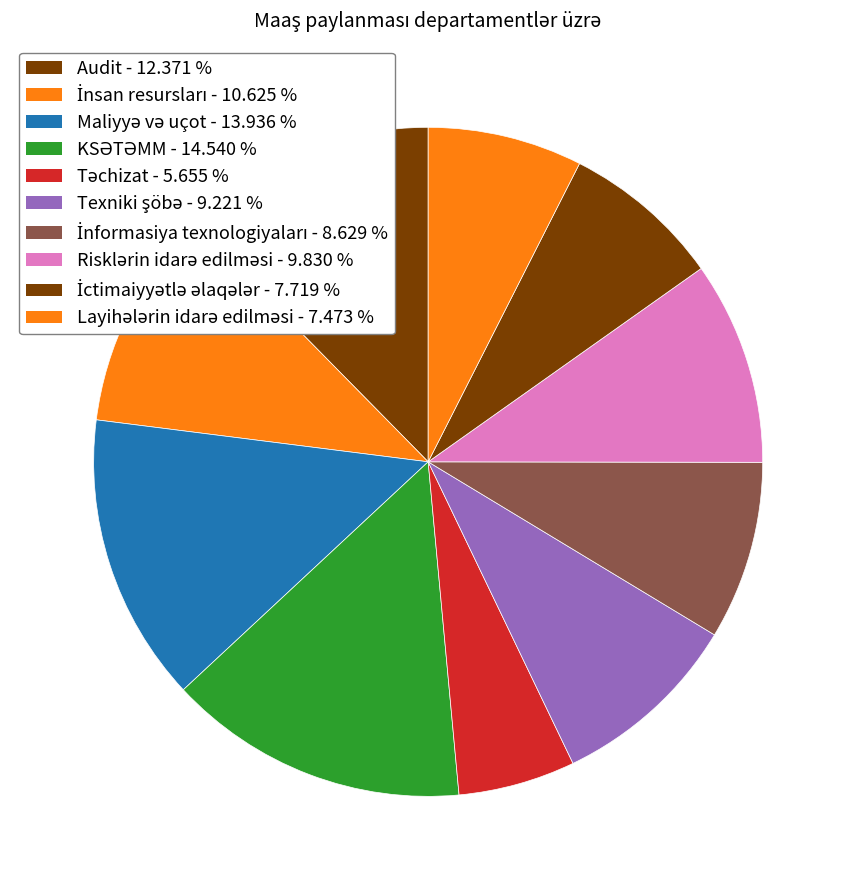

How many slices are in this pie chart?

10